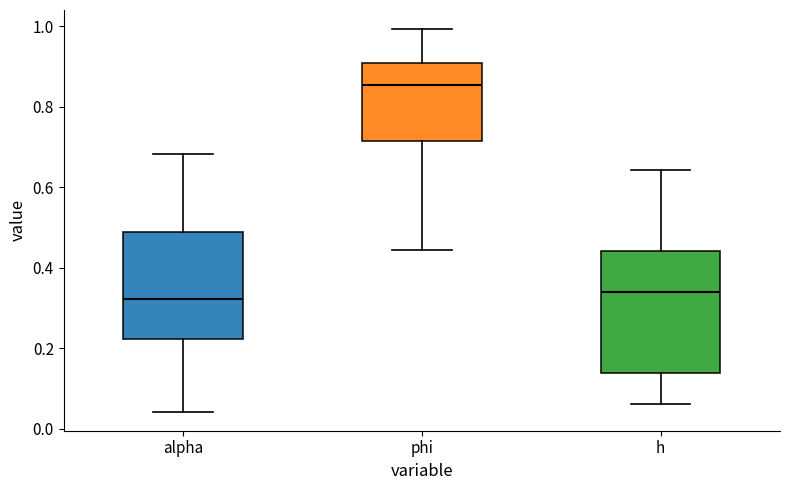

Reading left to right, transcribe this box plot: for each box, give where its median line is, the range the box spans, and where its two whiskers end, as read against the y-axis. The values are not printed on the chart, so give them approximately, as read against the axis.

alpha: median 0.32, box 0.22 to 0.48, whiskers 0.04 to 0.68
phi: median 0.86, box 0.72 to 0.90, whiskers 0.44 to 1.00
h: median 0.34, box 0.14 to 0.44, whiskers 0.06 to 0.64